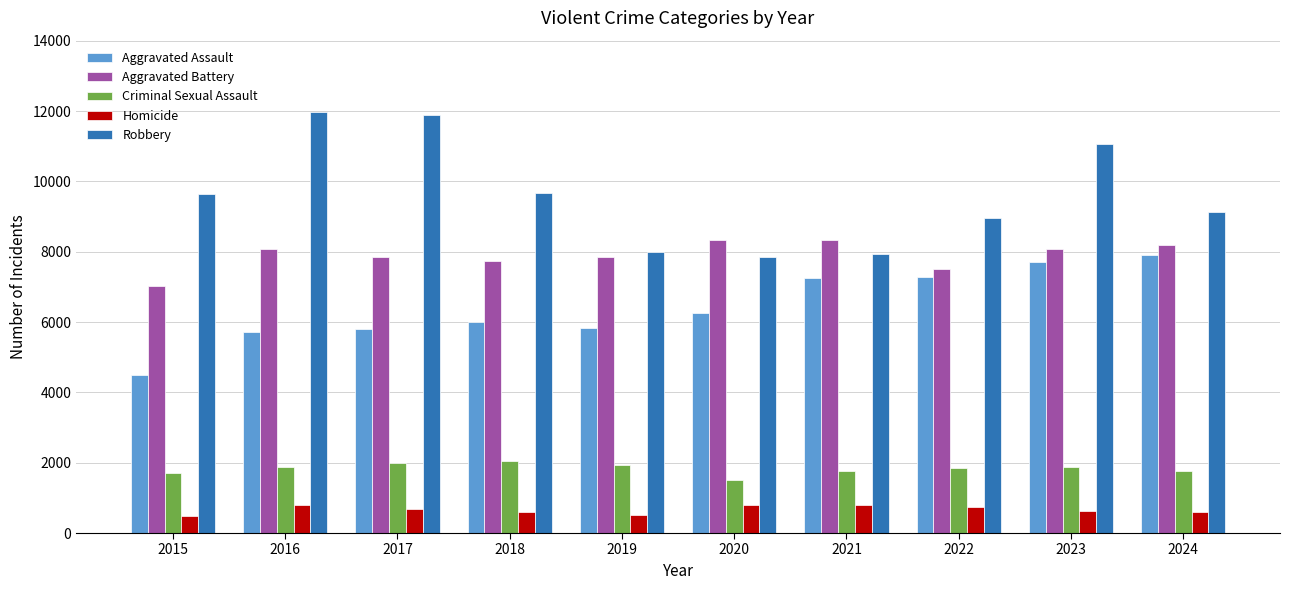

What is the spread (max minus min) of values at 2020?

7533